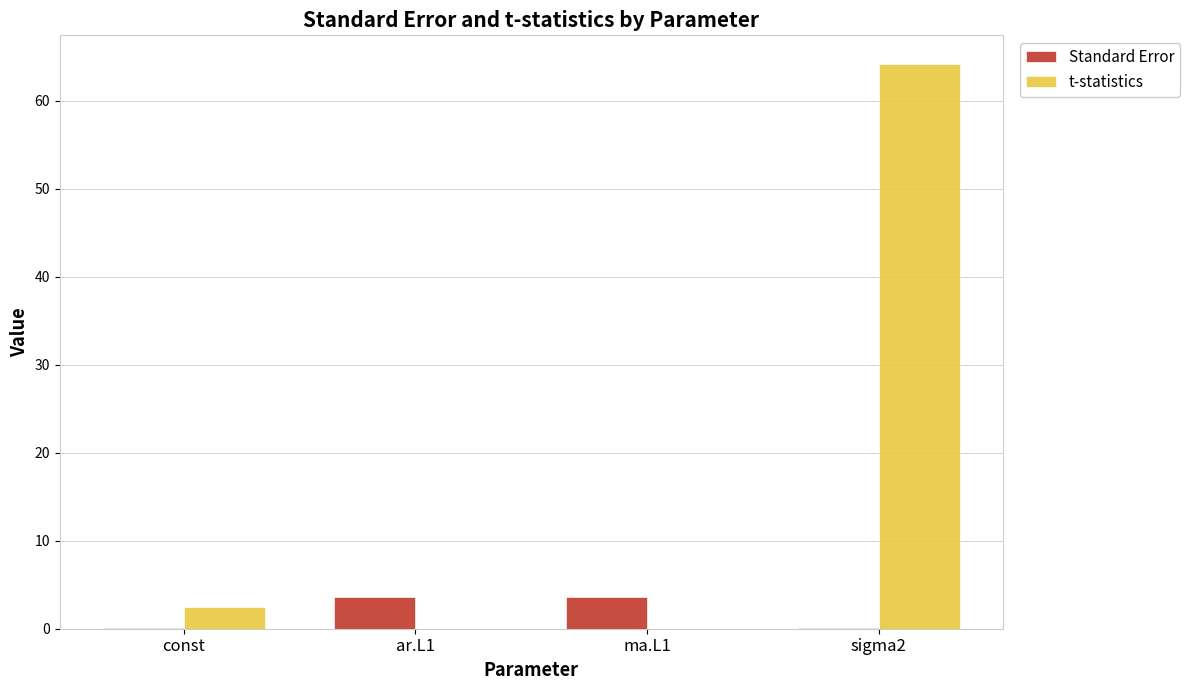

Which series has the largest total across all categories?

t-statistics